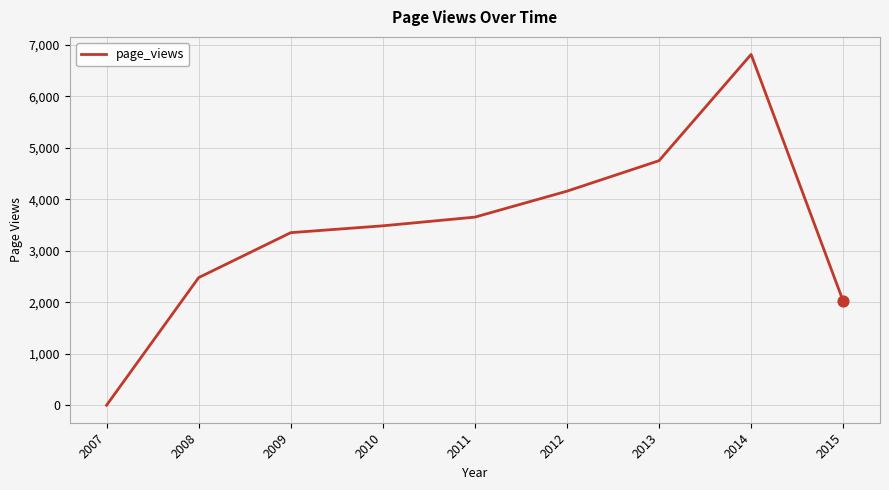

What is the change in value from 2007 to 2012?

+4157